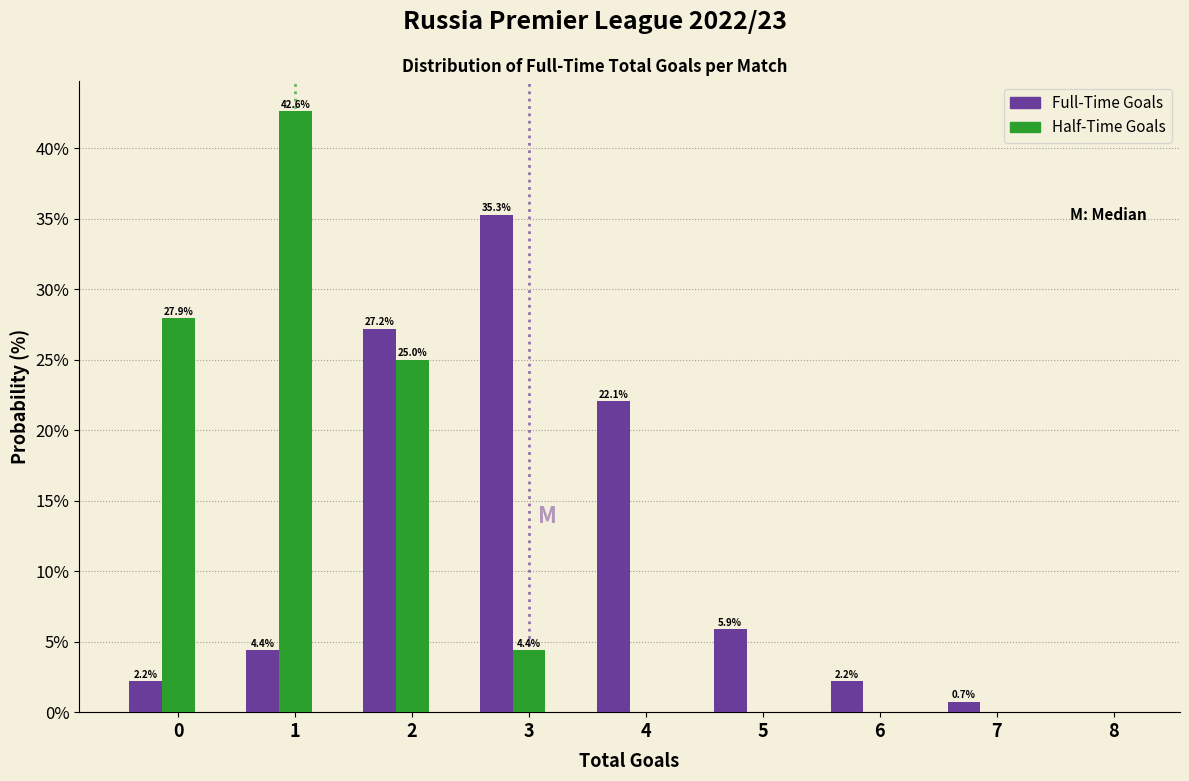

What is the approximate value of Half-Time Goals at 0?

27.9